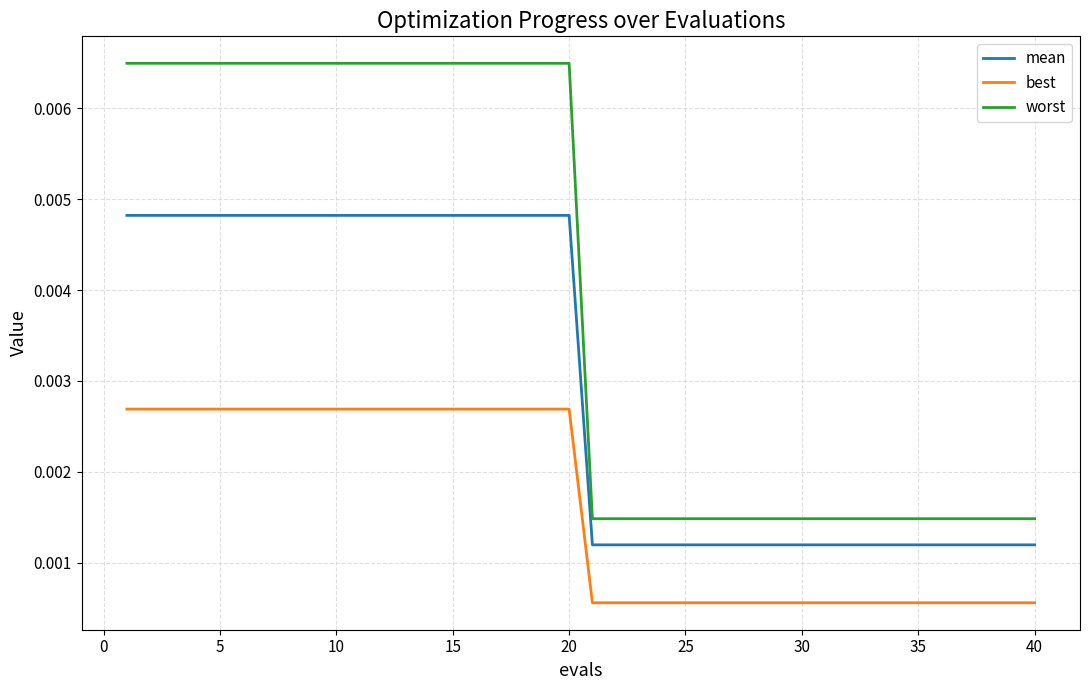

What is the sum of all worst values?

0.2